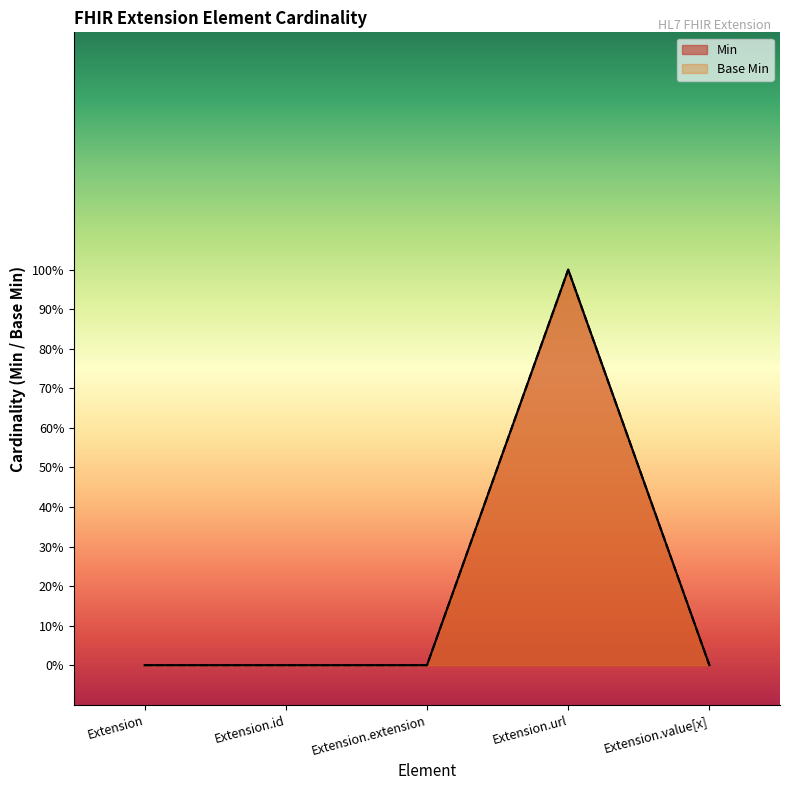

Reading left to right, extract all data points from this chart.

Min: Extension=0	Extension.id=0	Extension.extension=0	Extension.url=1	Extension.value[x]=0
Base Min: Extension=0	Extension.id=0	Extension.extension=0	Extension.url=1	Extension.value[x]=0